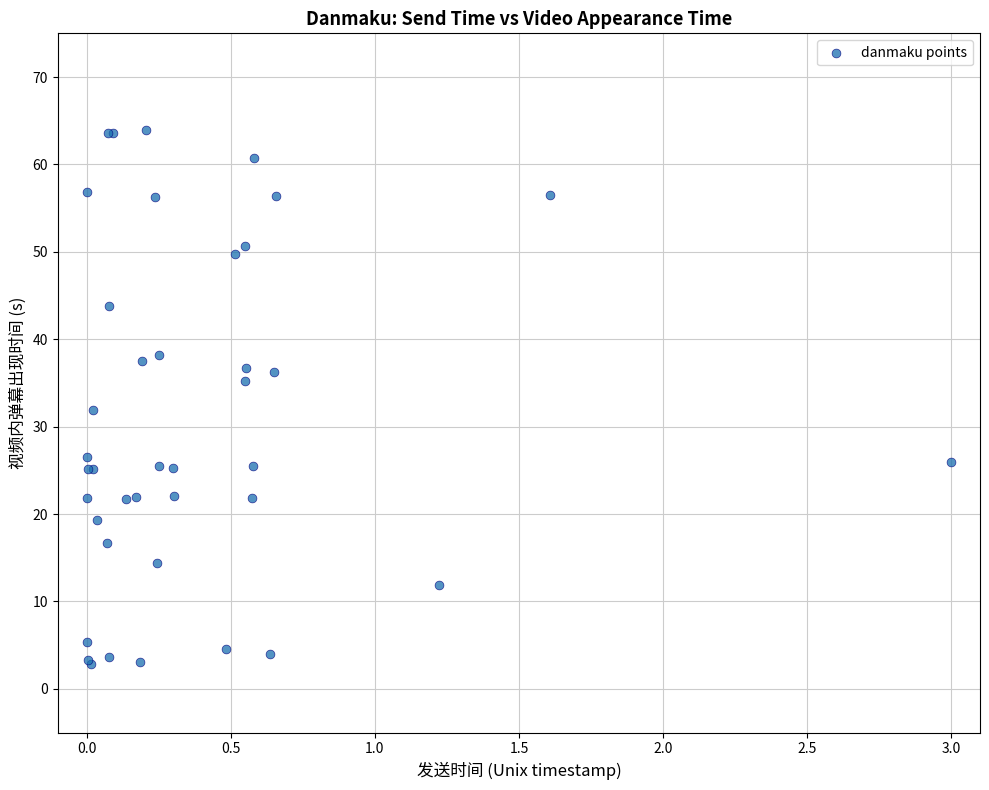

What Y value in the scatter plot is closest to 33?

31.9